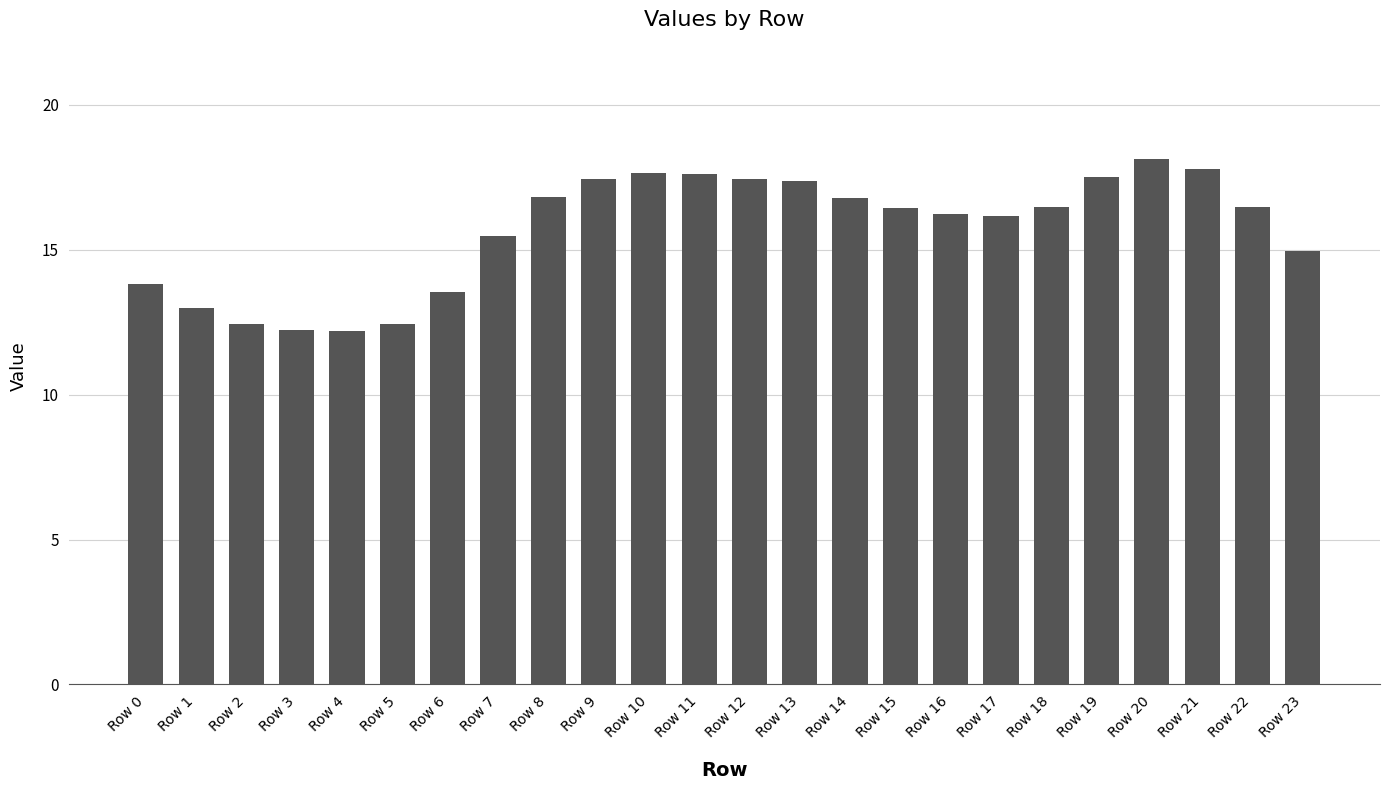

What is the difference between the values at Row 23 and Row 18?

1.5